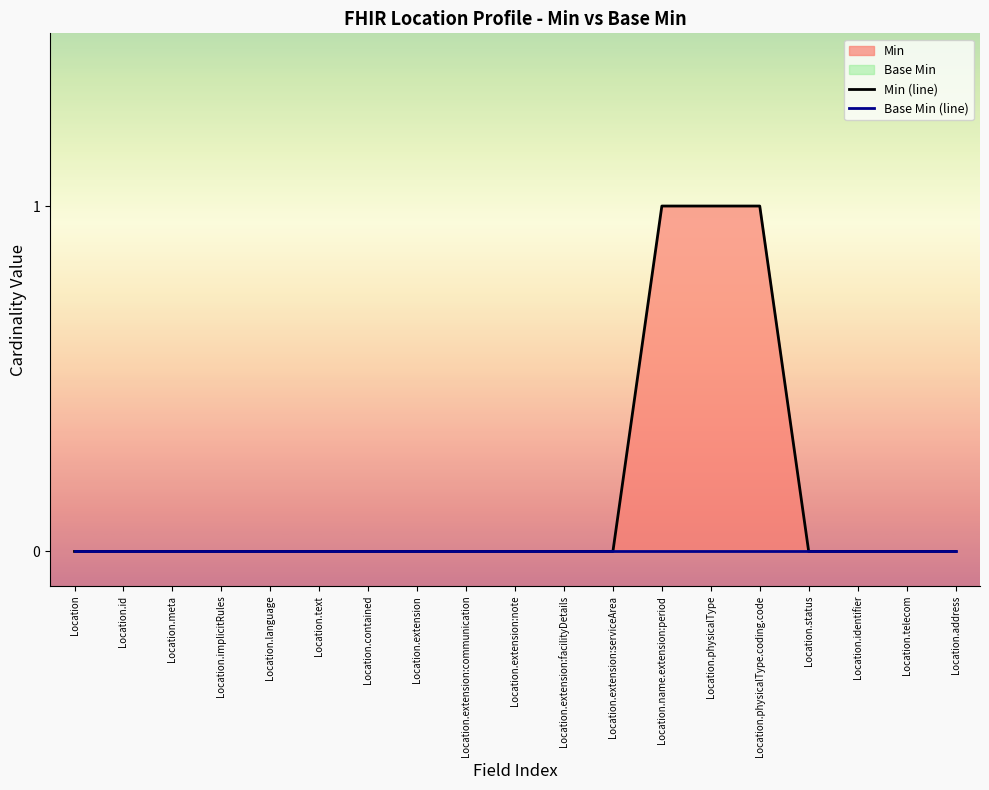

How many series are shown in this chart?

2